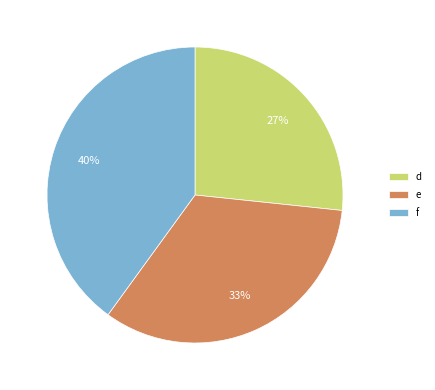

How many slices are in this pie chart?

3